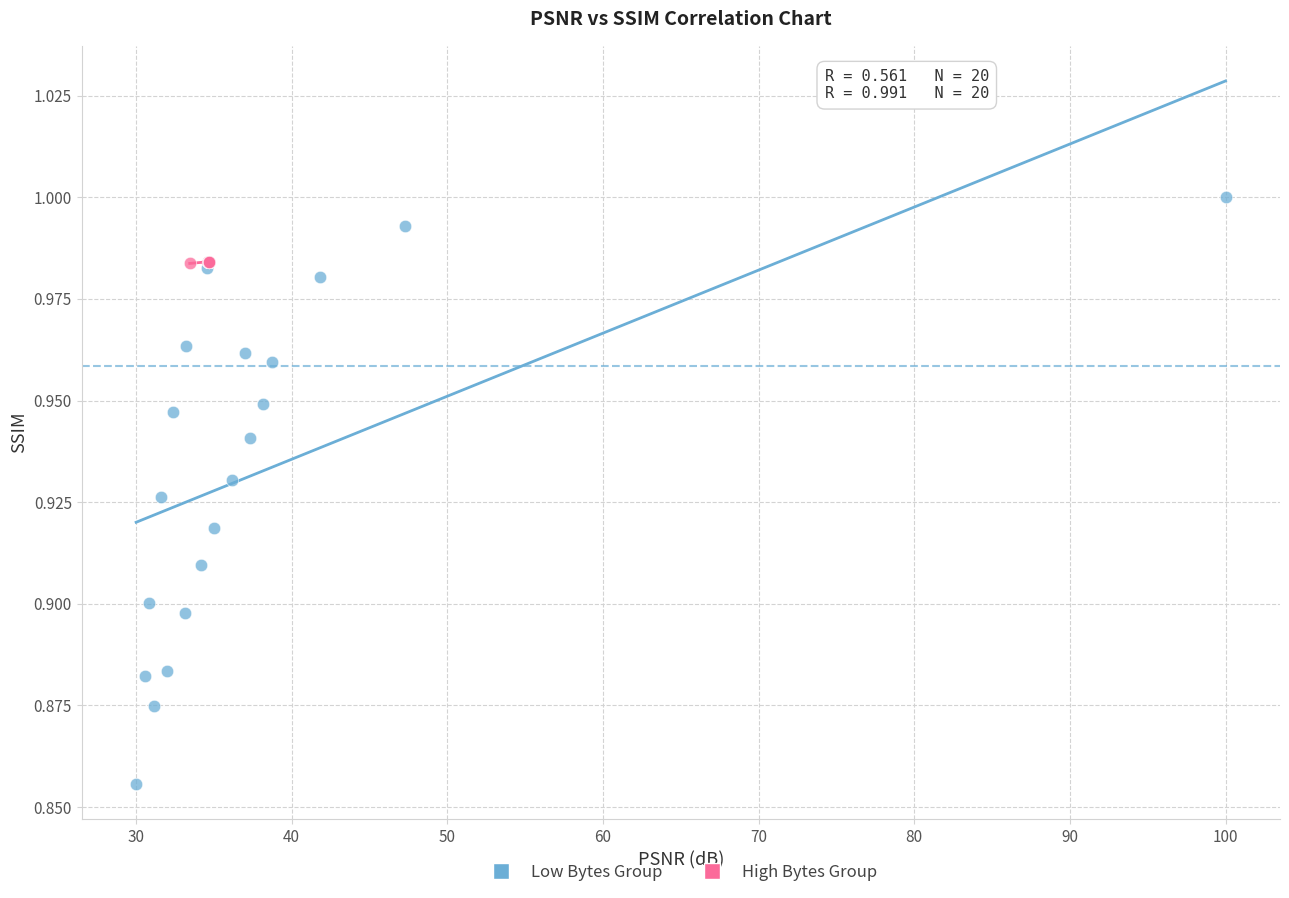

Which series contains the highest Y value?

Low Bytes Group